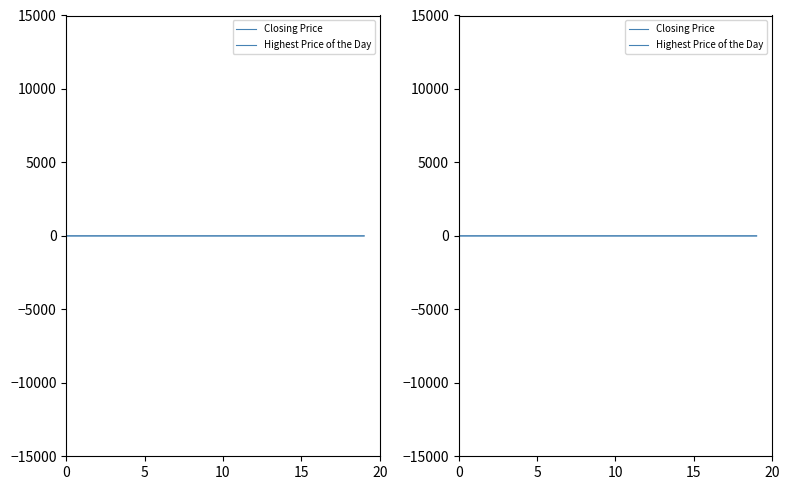

At which category does the chart reach its minimum across all series?

19